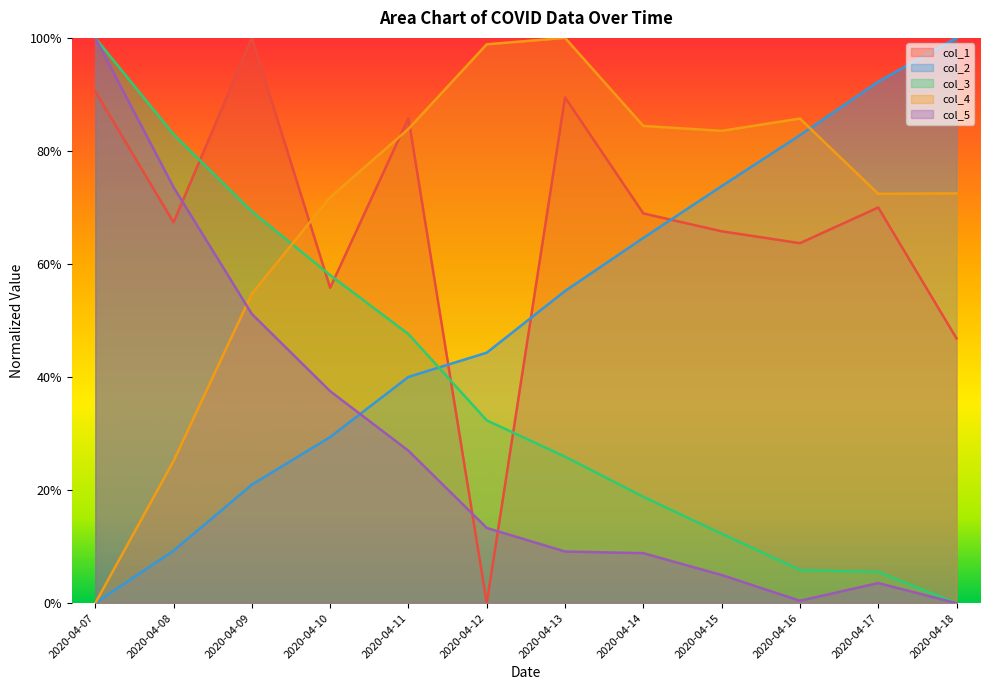

What are all the series names shown in the legend?

col_1, col_2, col_3, col_4, col_5